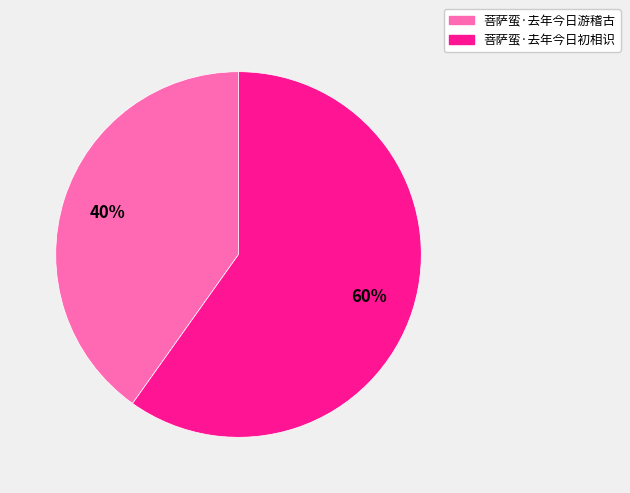

To the nearest percent, what is the average slice percentage?

50%